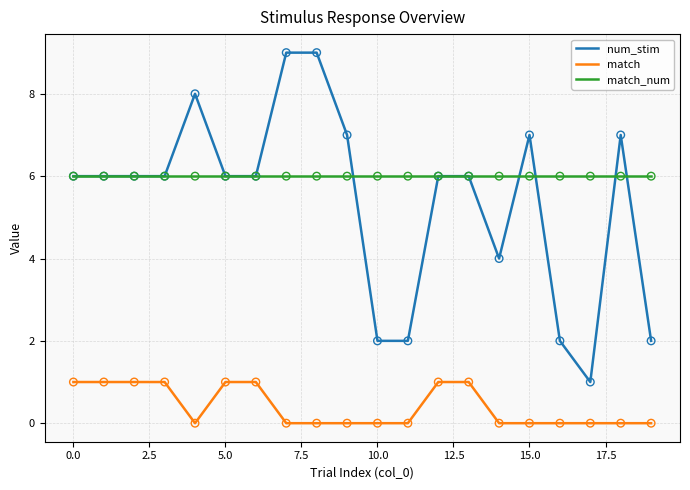

Which series has the largest total across all categories?

match_num